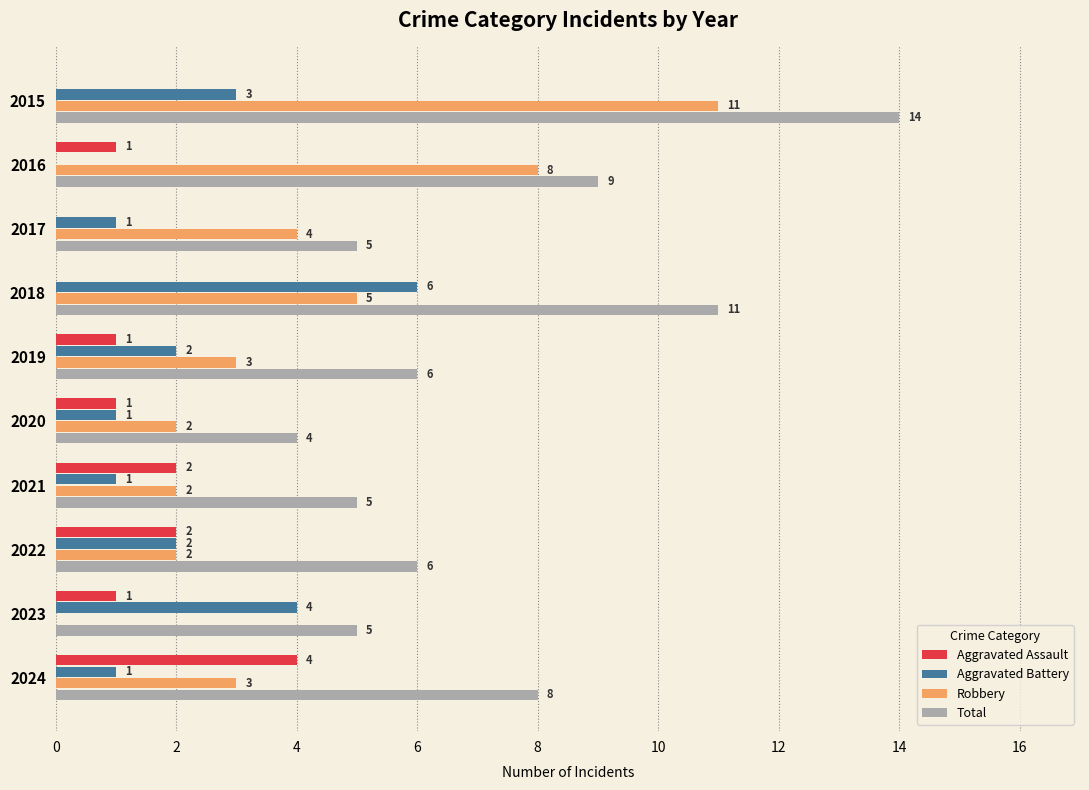

How many categories are shown in the chart?

10